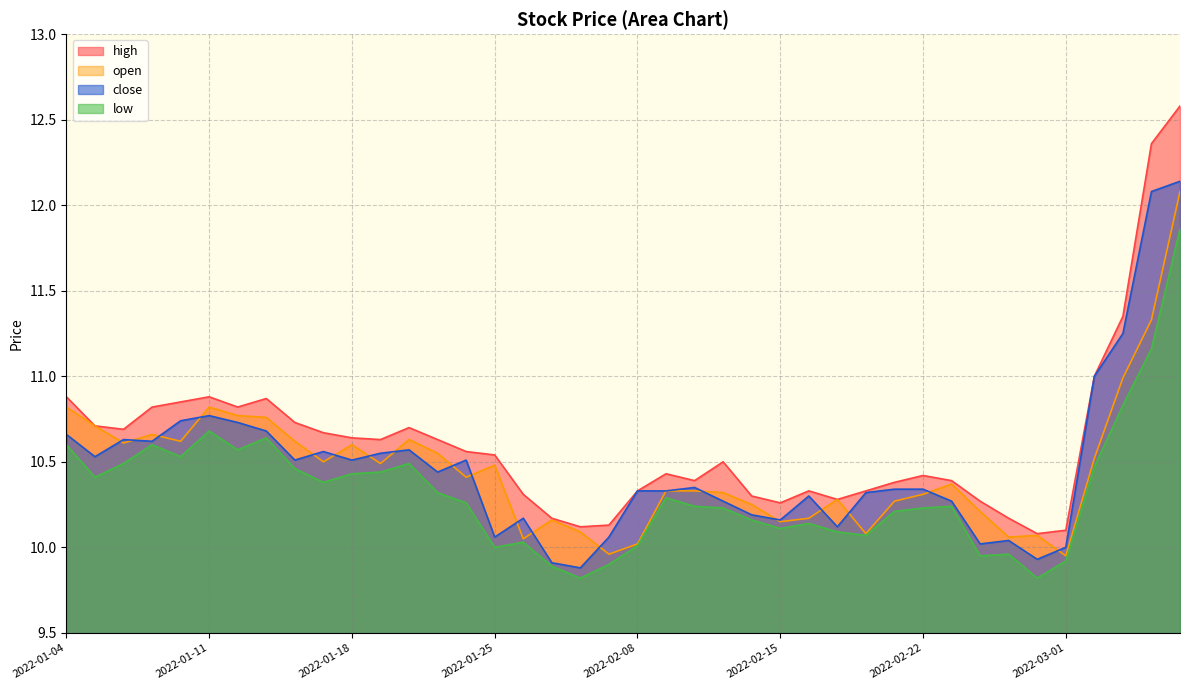

At which label does open first exceed 10?

2022-01-04